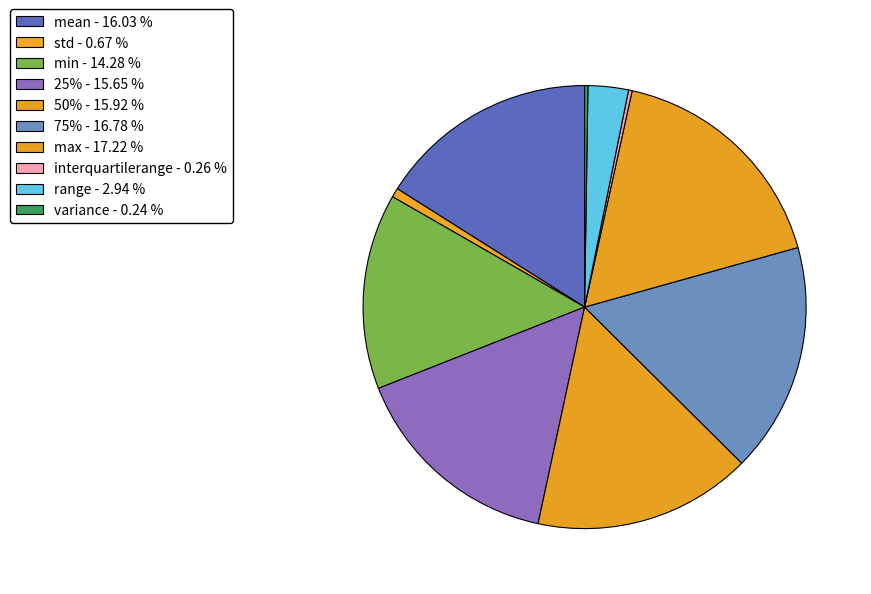

Count the number of slices in the pie.

10